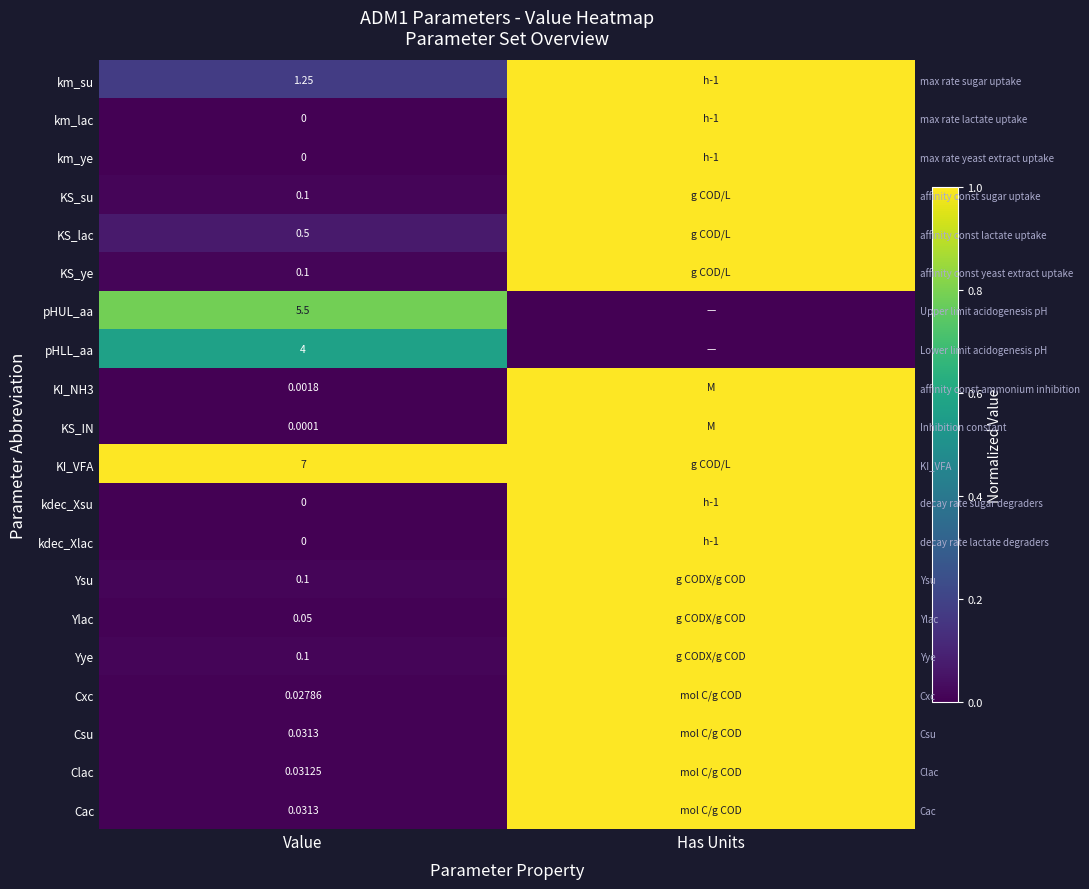

What is the difference between the maximum and minimum values in the KS_ye series?

1.0